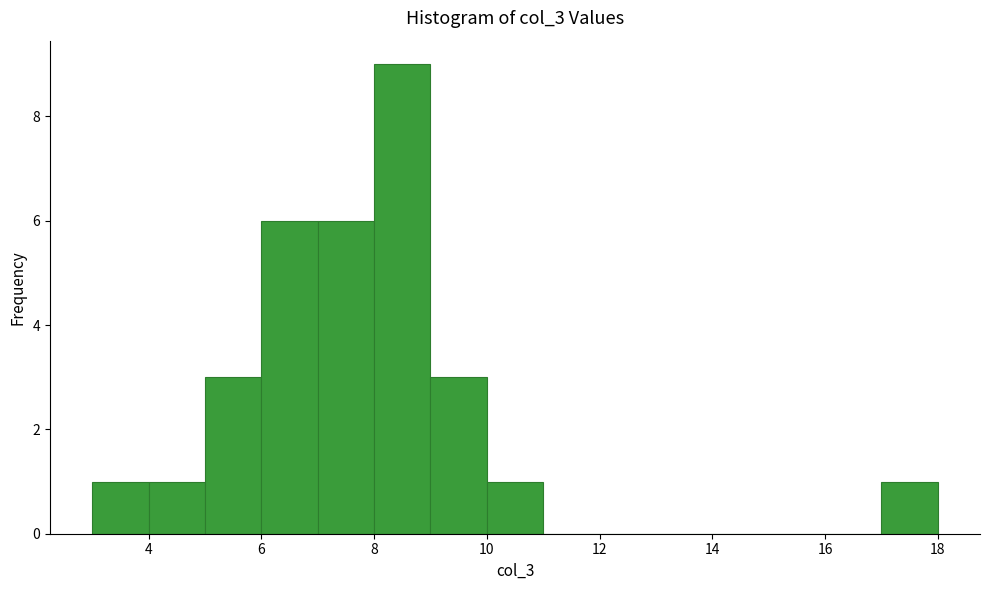

How tall is the bar that spans 6 to 7 on the x-axis? The values are not printed on the chart, so give them approximately, as read against the axis.

6